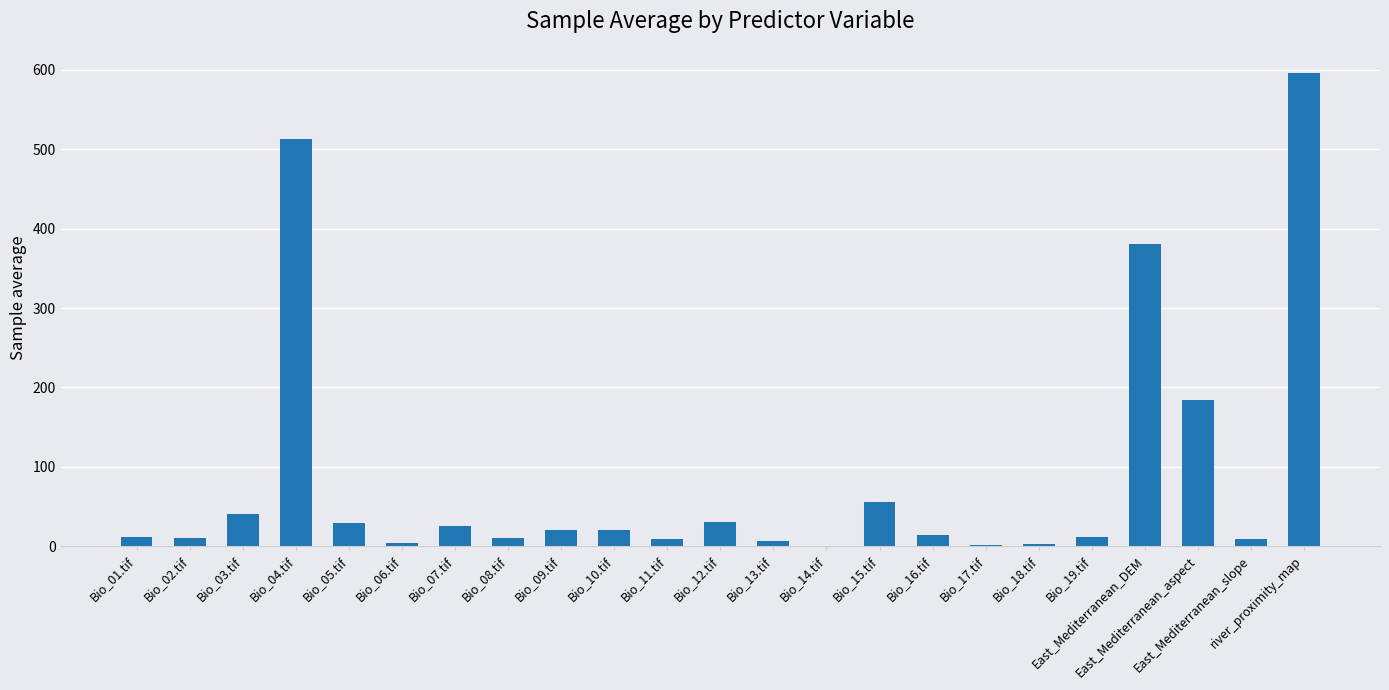

What is the sum of all values?

1986.6